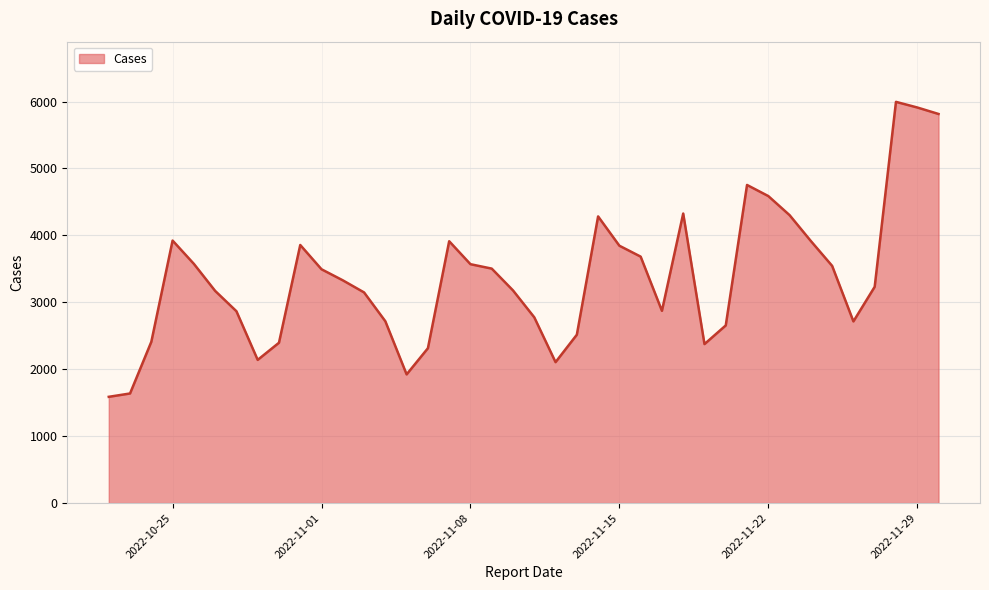

What is the maximum value shown in the chart?

5996